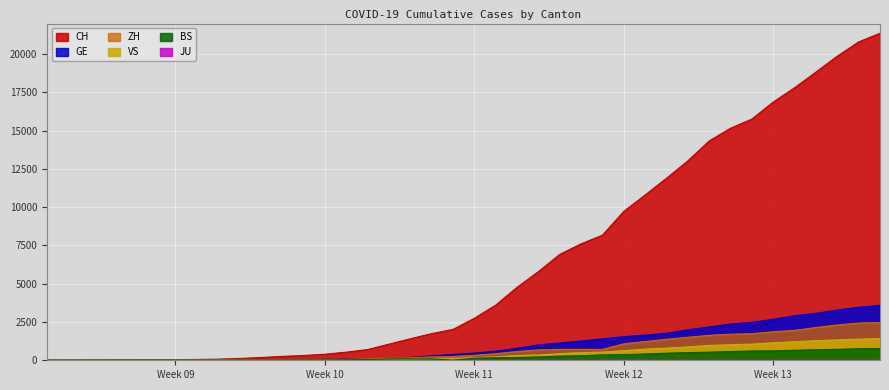

What is the maximum value shown in the chart?

21366